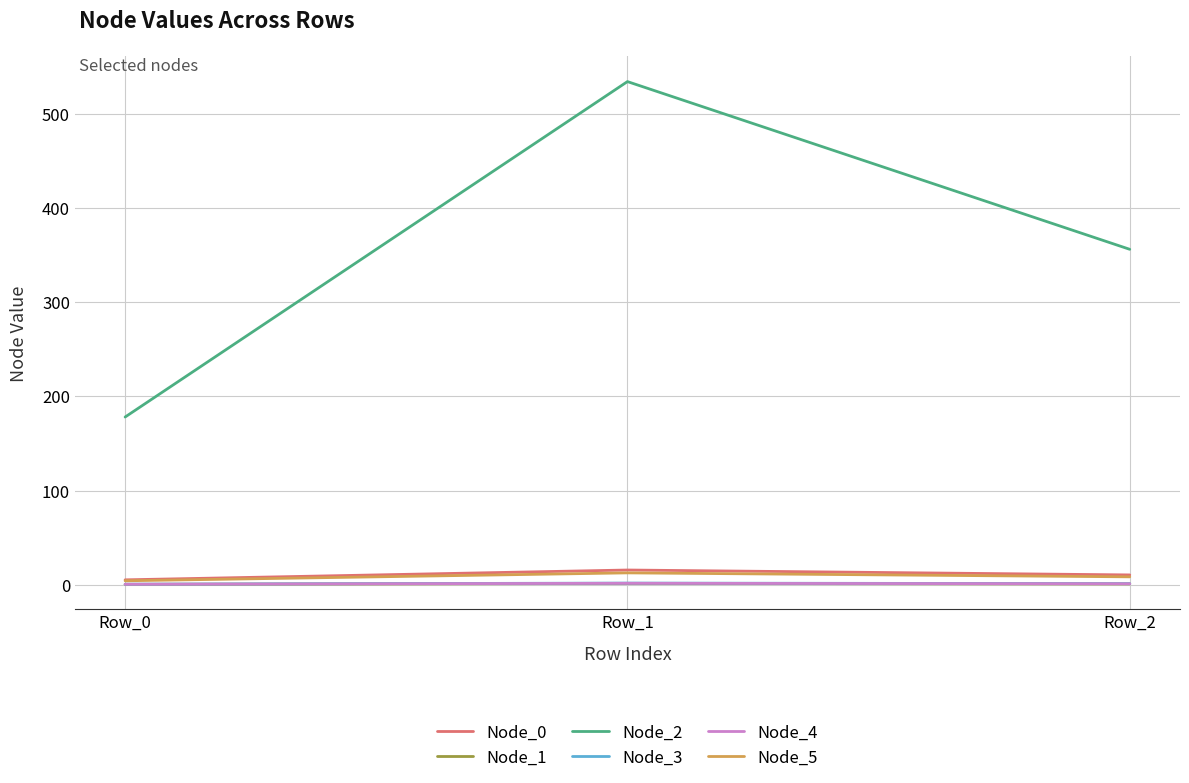

Is this an area chart (filled region under the line)?

No